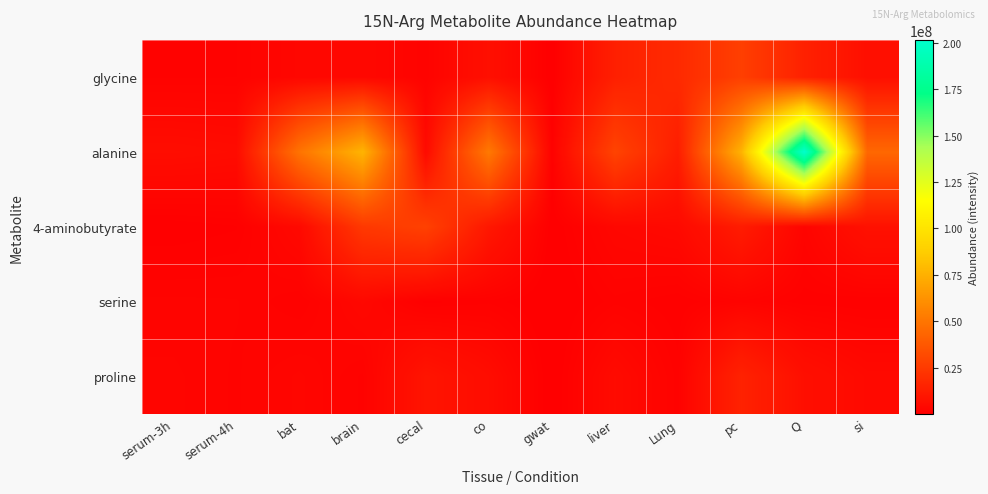

At which category is the sum across all series the highest?

Q